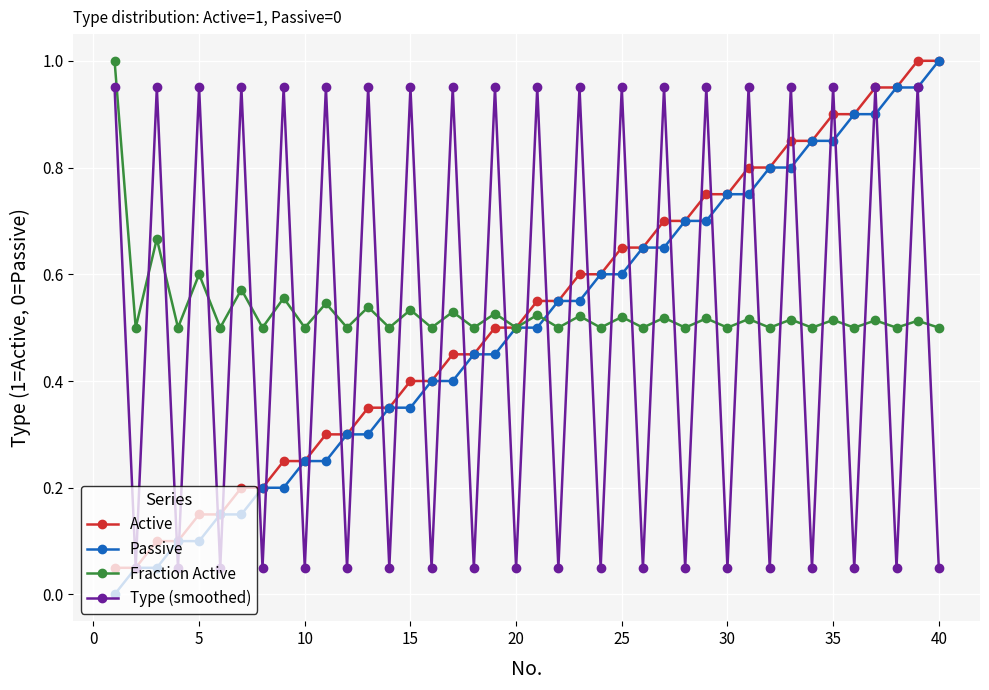

True or false: Type (smoothed) has more than 2 interior local peaks.

True